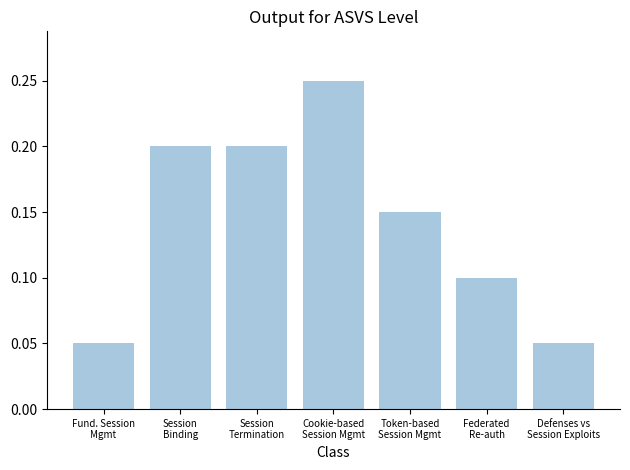

What is the sum of all values?

1.0